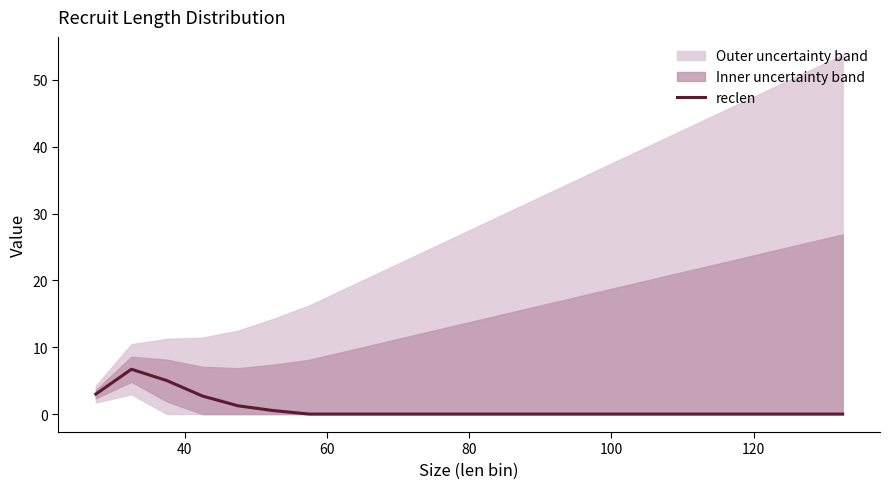

How many categories are shown in the chart?

22